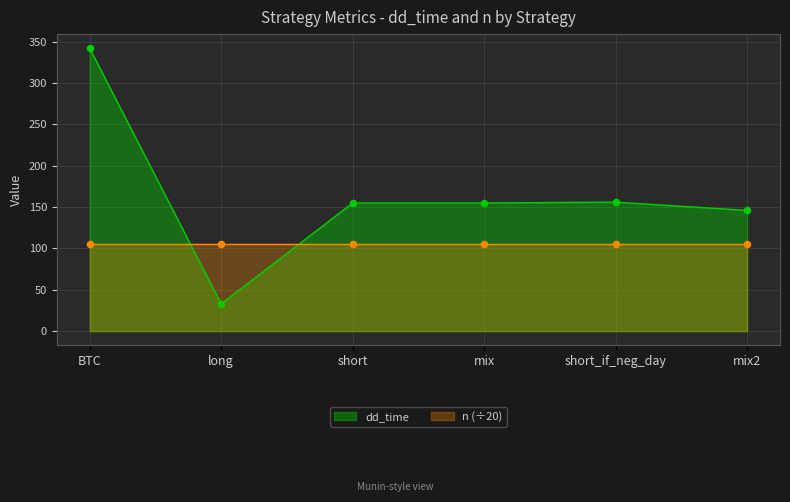

Which has a higher value, long or BTC?

BTC